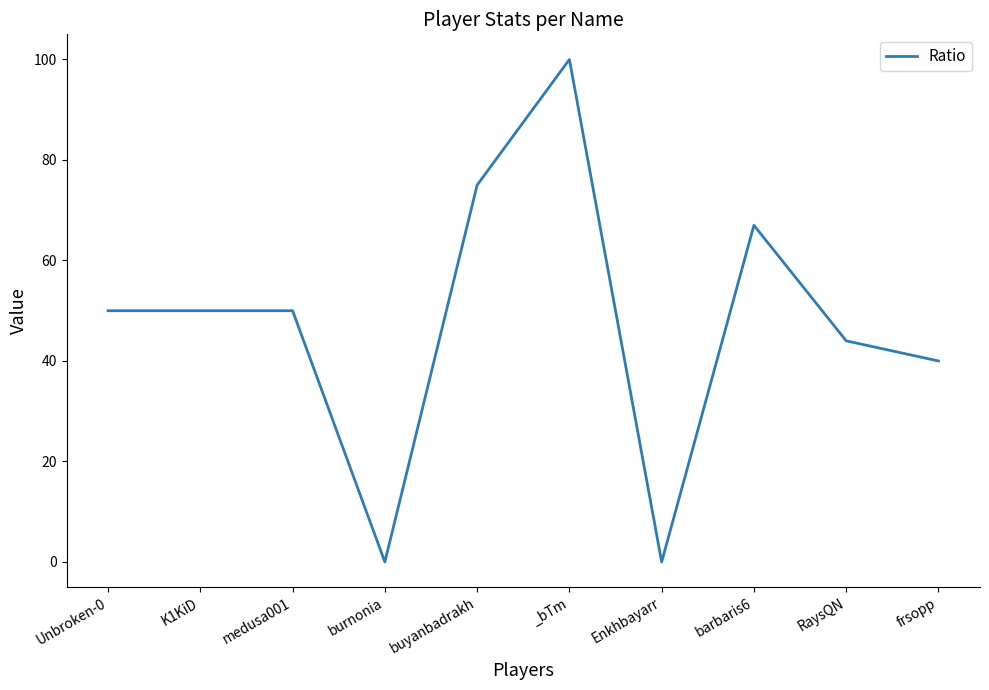

What position from the right is buyanbadrakh?

6